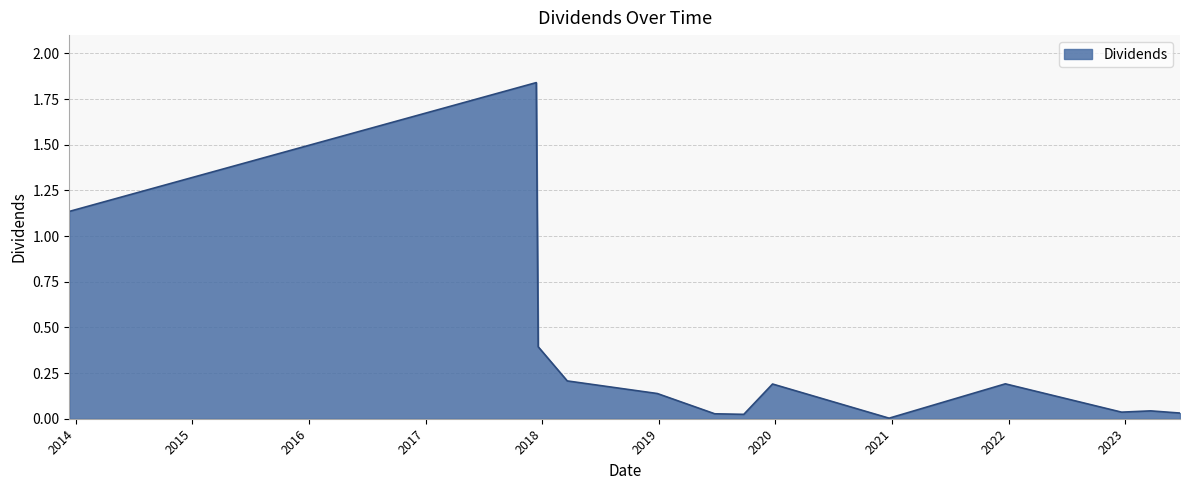

List the labels in order of value, largest first.

2017-12-13, 2013-12-12, 2017-12-19, 2018-03-20, 2021-12-21, 2019-12-23, 2018-12-27, 2023-03-21, 2022-12-20, 2023-06-21, 2019-06-25, 2019-09-24, 2020-12-22